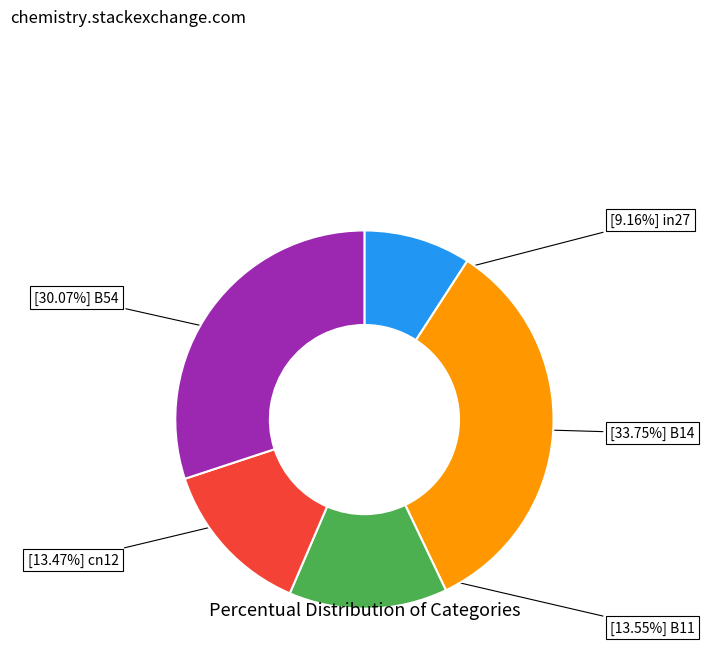

Is there any slice that represents more than half of the pie?

No